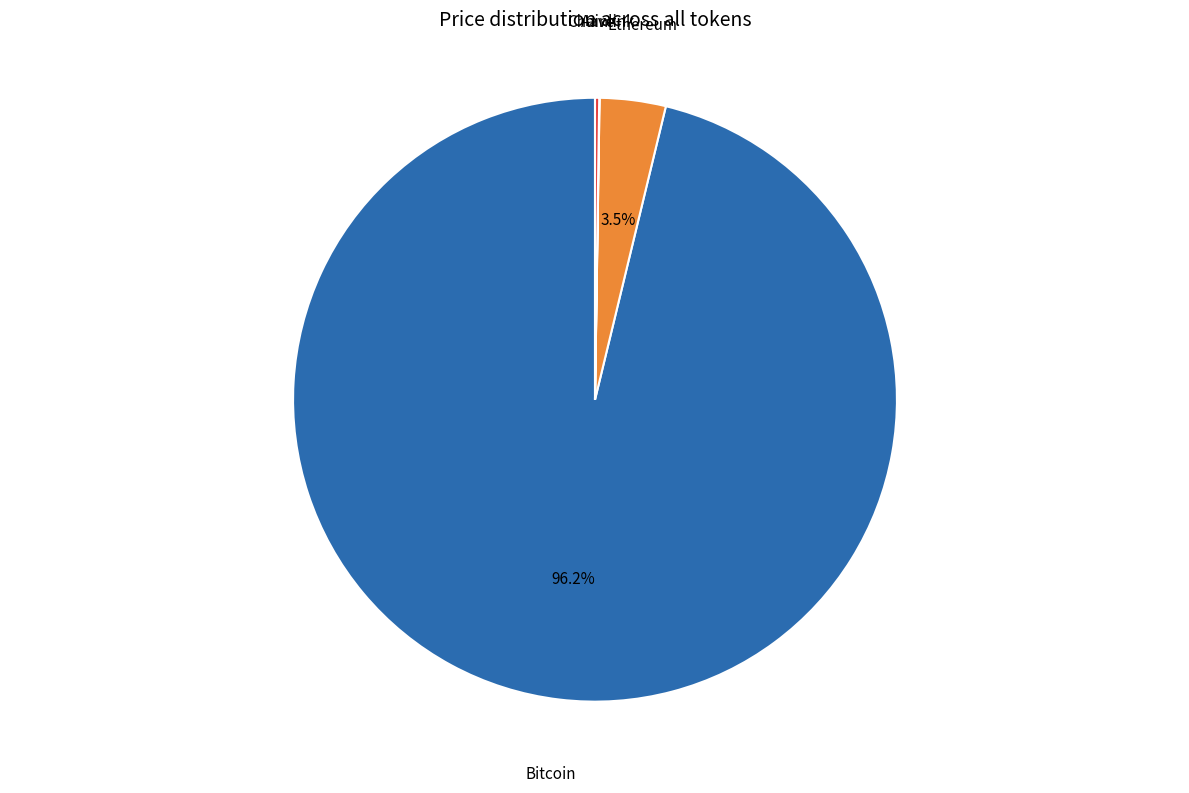

How much of the chart is everything except Ethereum?

96.5%